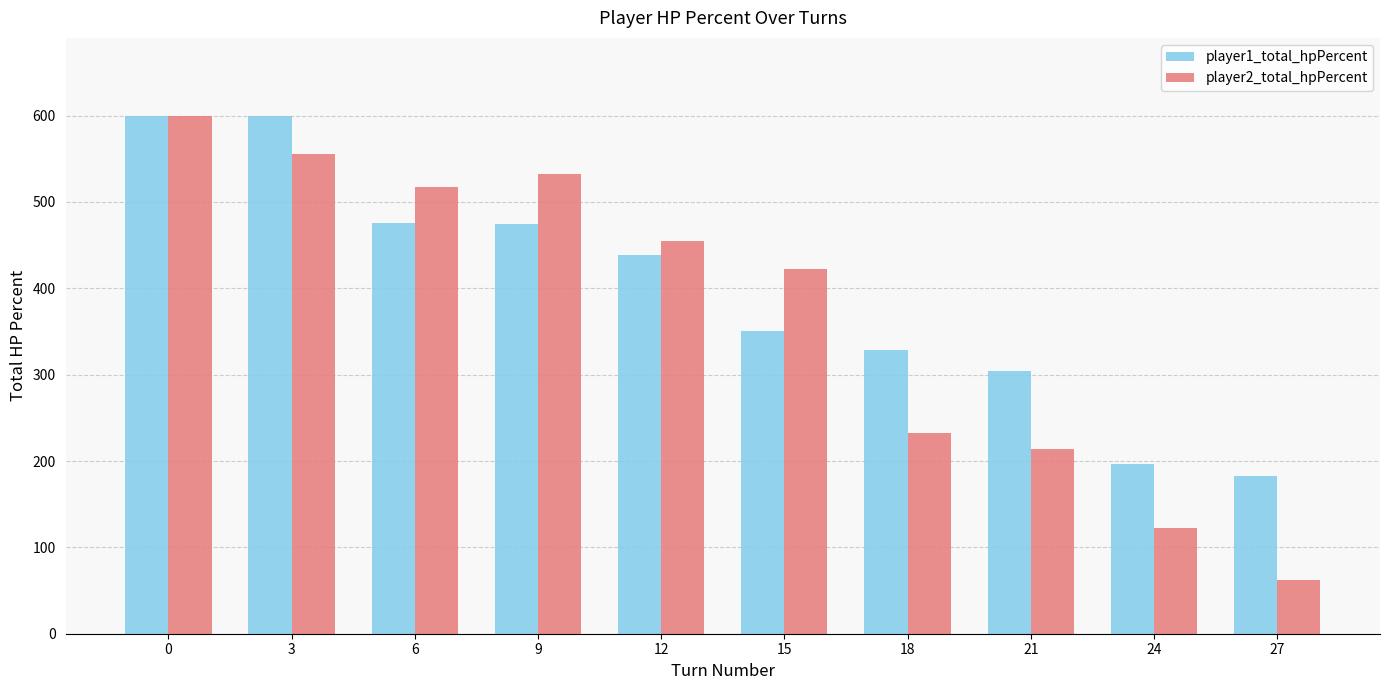

At how many categories does at least one series exceed 409?

6